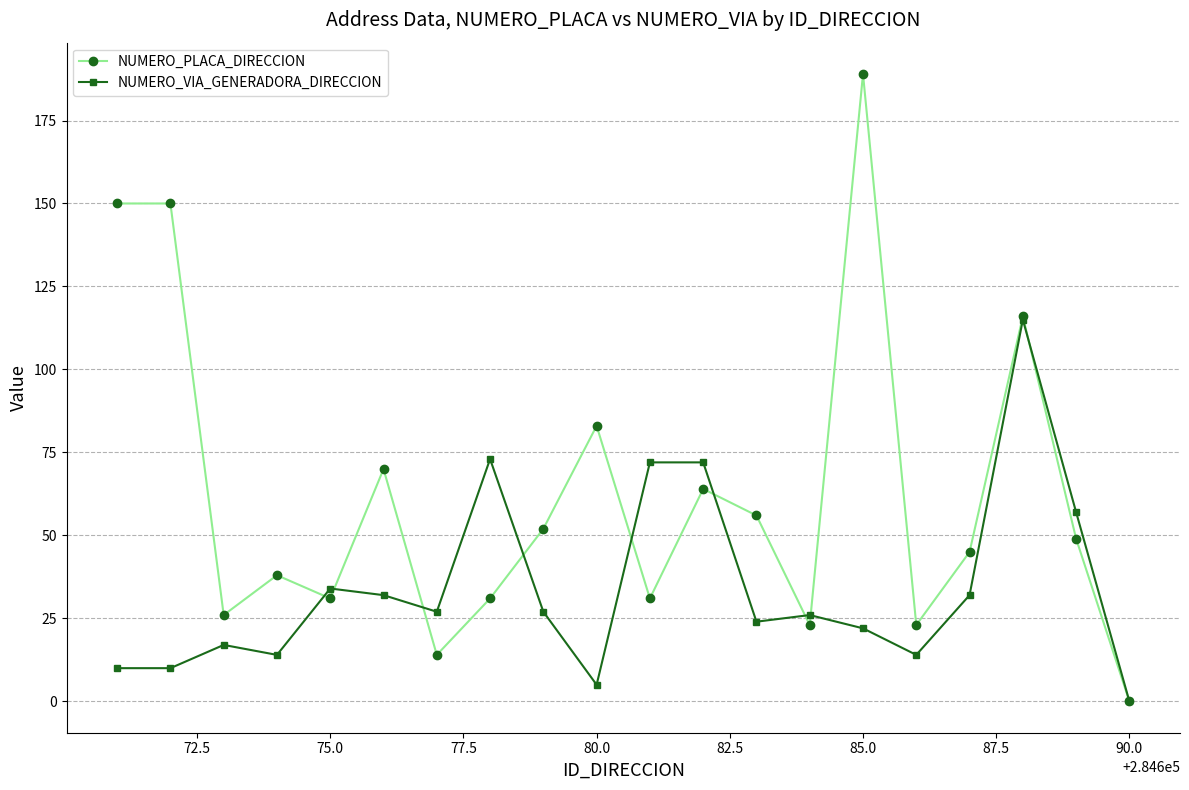

Rank the series by their maximum value, from lowest to highest.

NUMERO_VIA_GENERADORA_DIRECCION, NUMERO_PLACA_DIRECCION